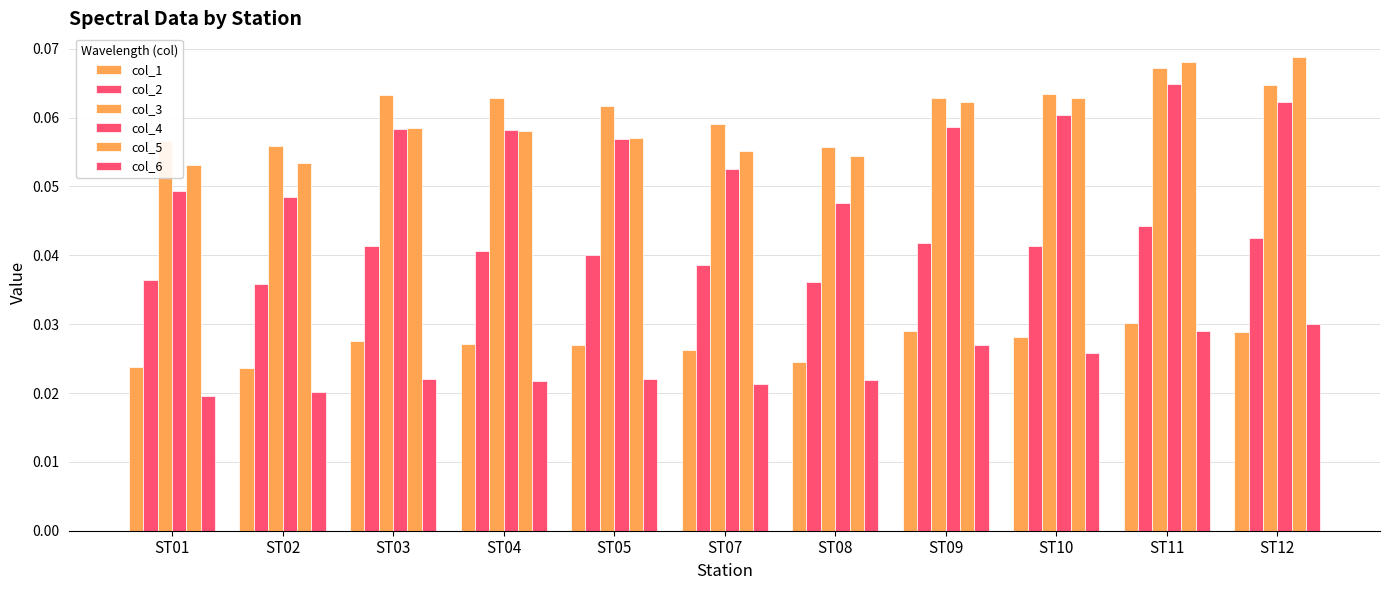

How many bars are there in total?

66